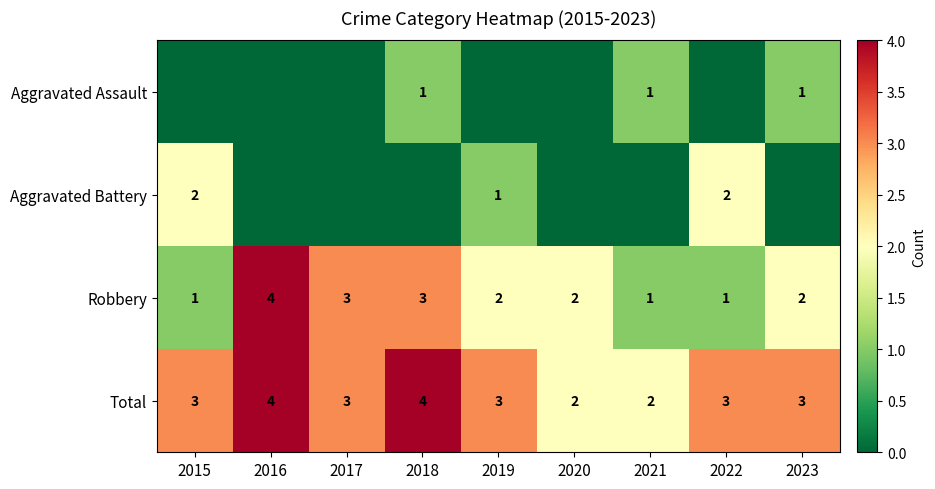

Which has a higher value, 2023 or 2015?

2023